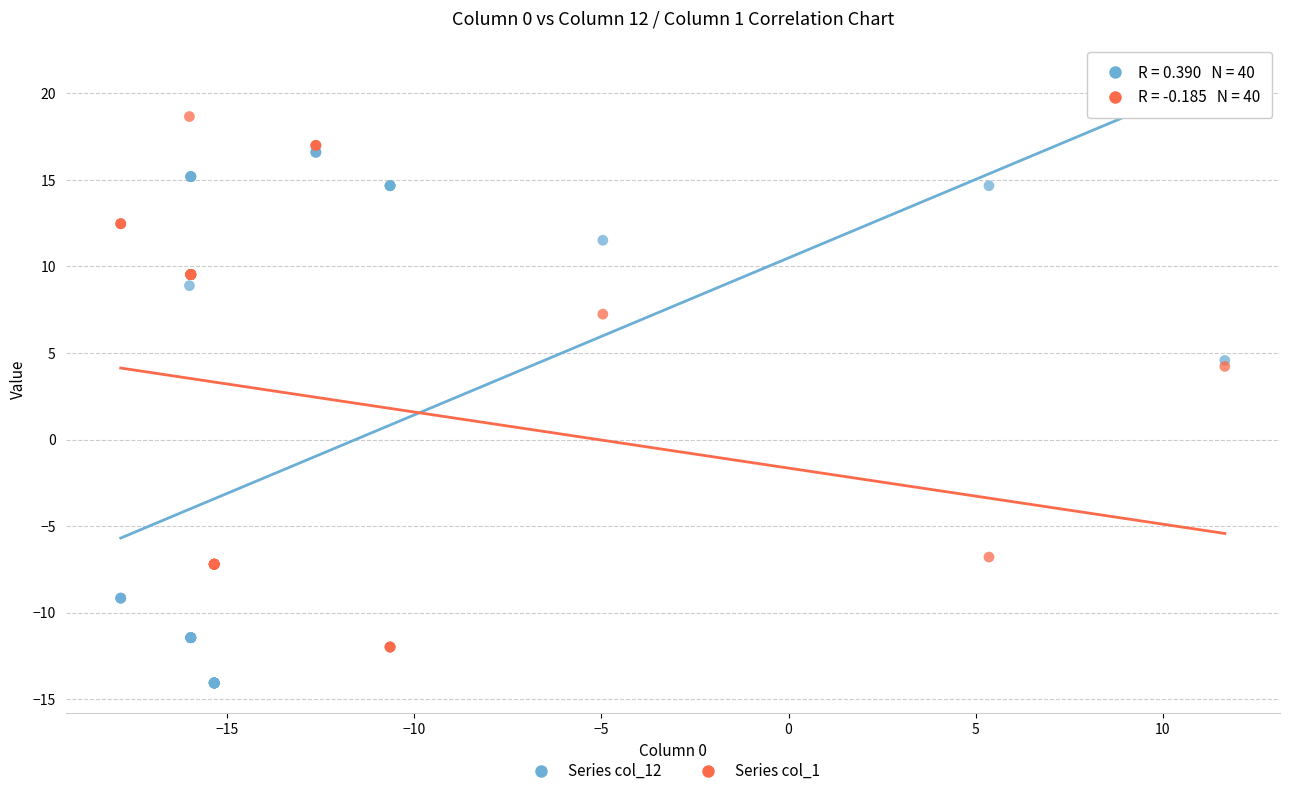

Which series contains the lowest Y value?

Series col_12